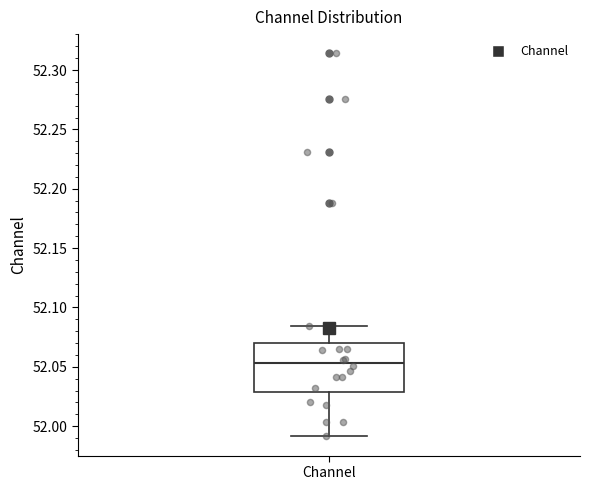

Read this box plot against the y-axis: the position of the median line, the range covered by the box, and the ends of both whiskers. The values are not printed on the chart, so give them approximately, as read against the axis.

median 52.055, box 52.030 to 52.070, whiskers 51.990 to 52.085